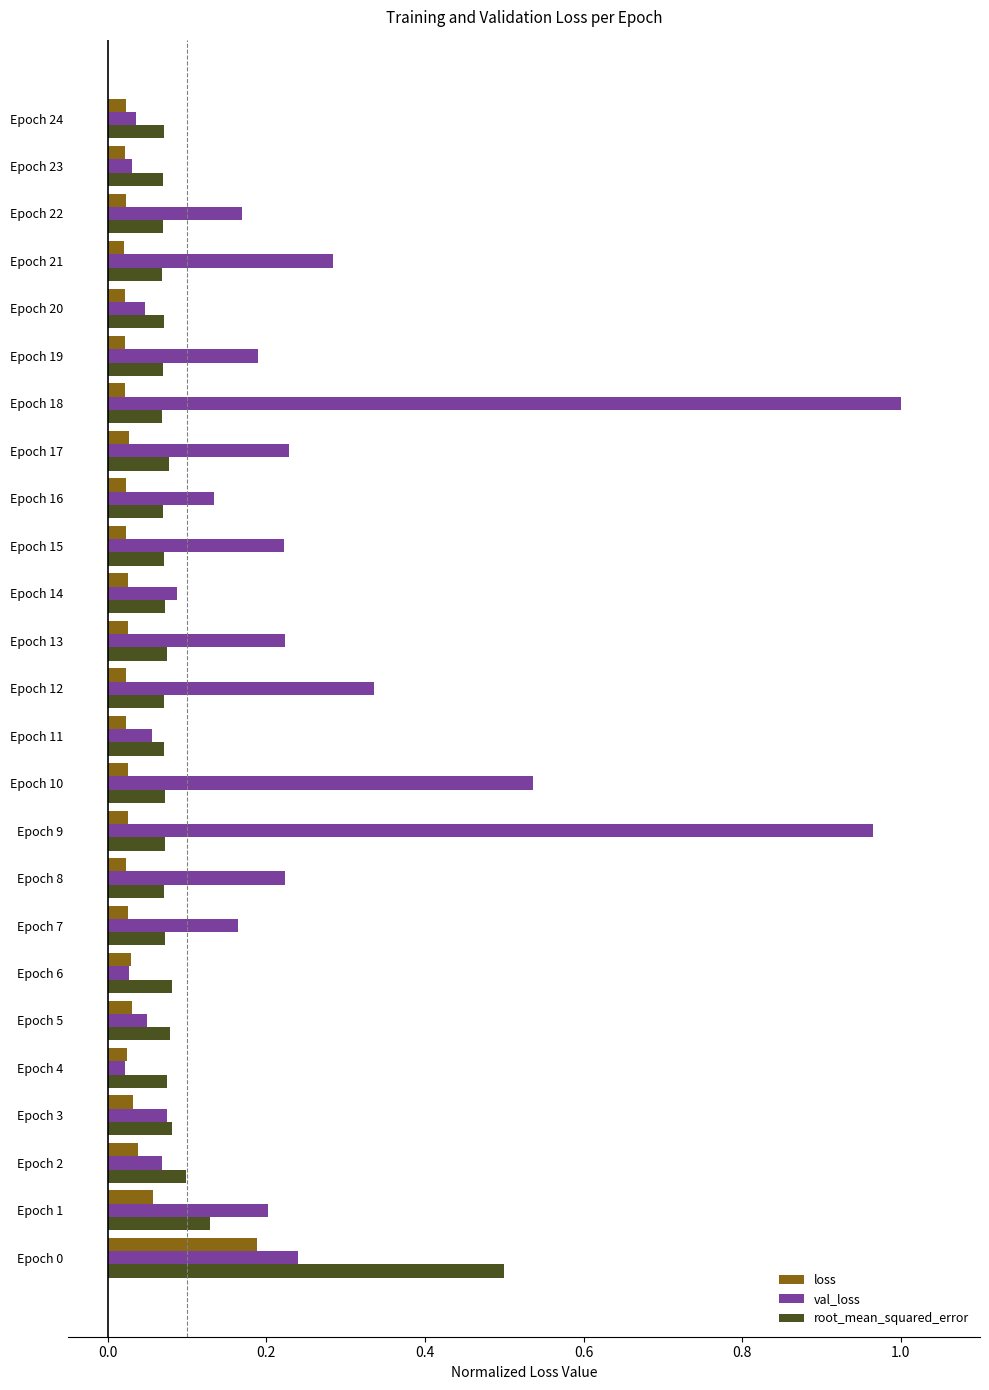

The value of val_loss at Epoch 14 is 0.1. True or false?

True